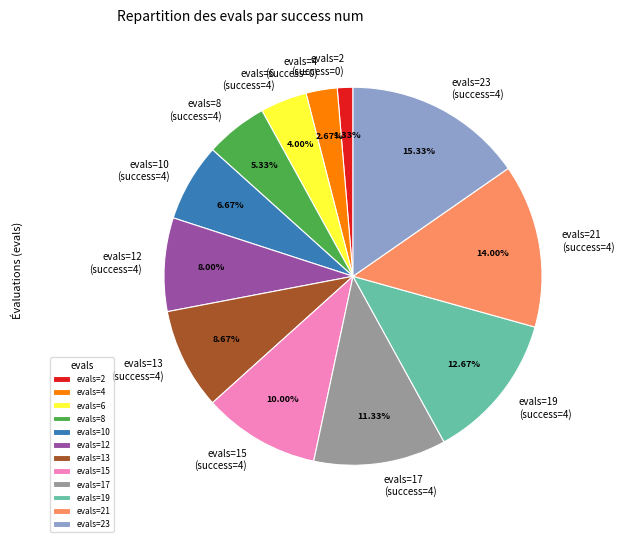

Is there any slice that represents more than half of the pie?

No